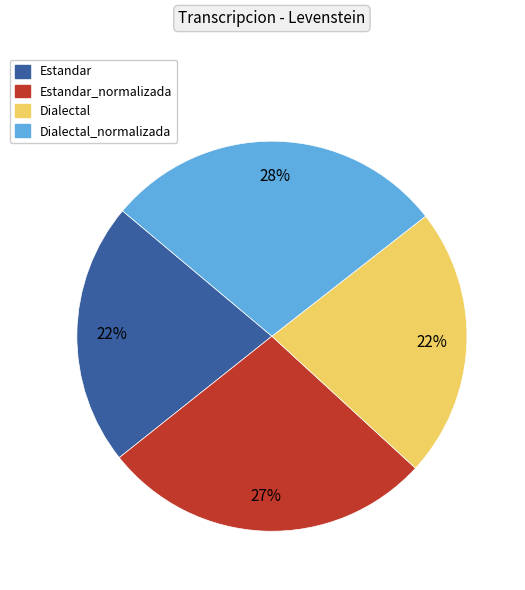

Does Dialectal_normalizada account for over 50% of the chart?

No